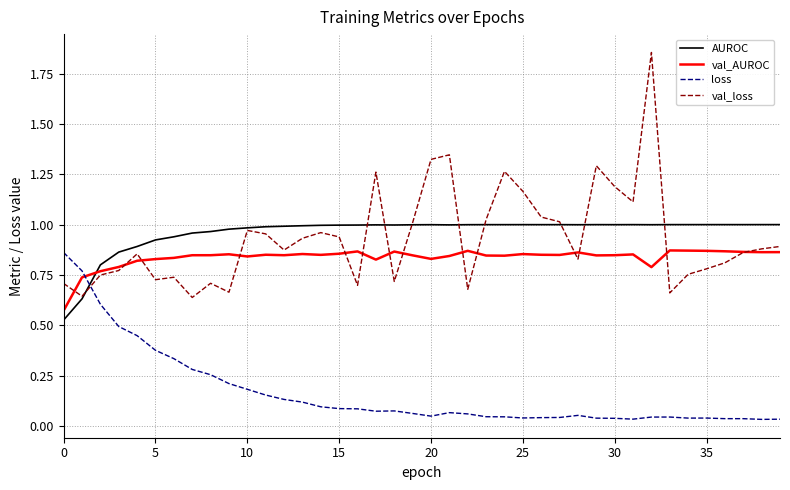

True or false: loss and AUROC intersect in this chart.

True